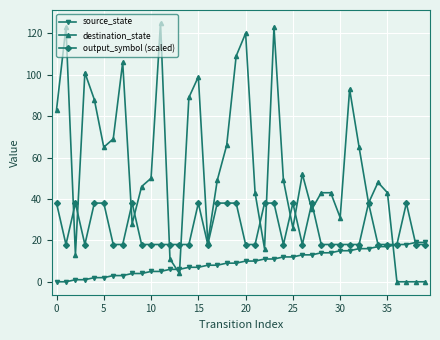

How many distinct data groups are displayed?

3